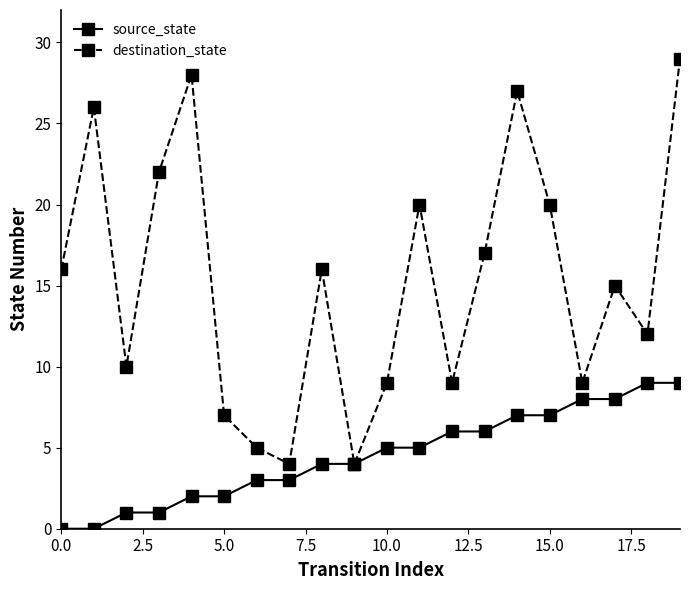

What are all the series names shown in the legend?

source_state, destination_state